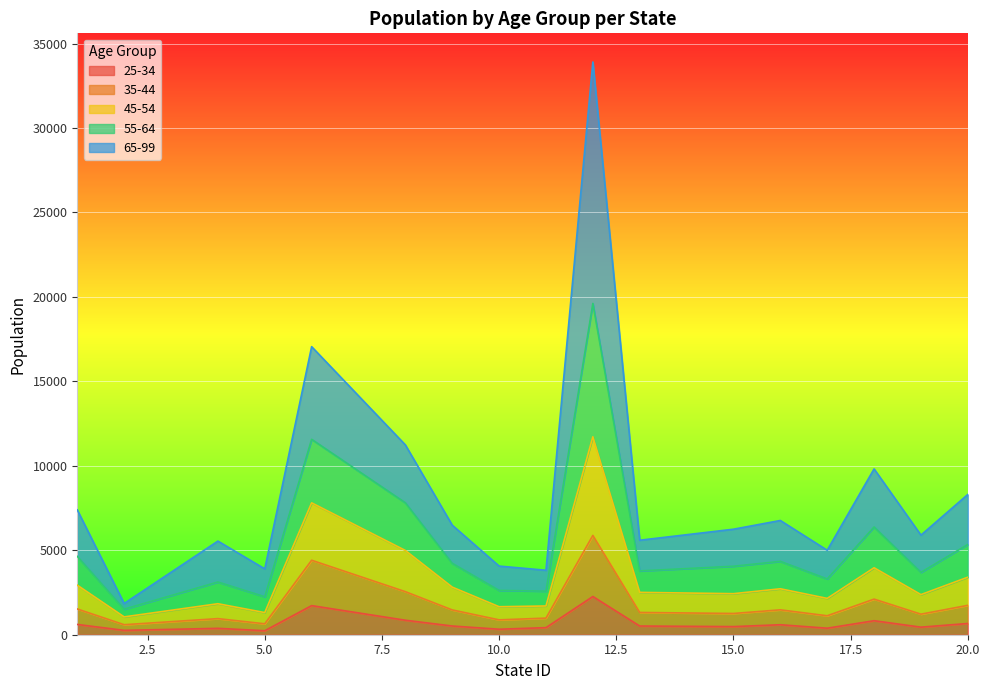

Does the chart display data point markers on the line(s)?

No